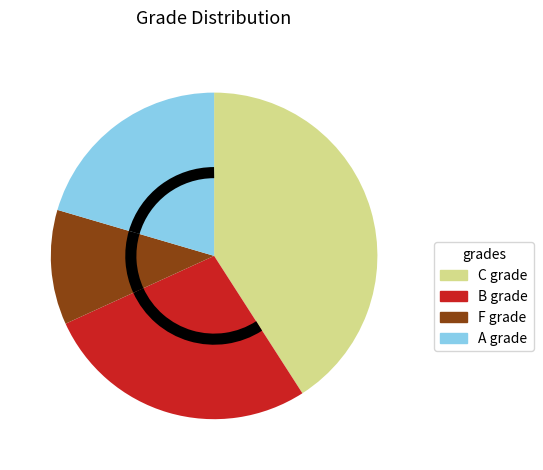

Is there any slice that represents more than half of the pie?

No